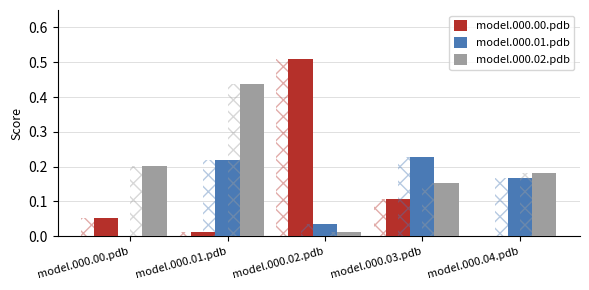

What is the total value across all series at model.000.02.pdb?

0.6